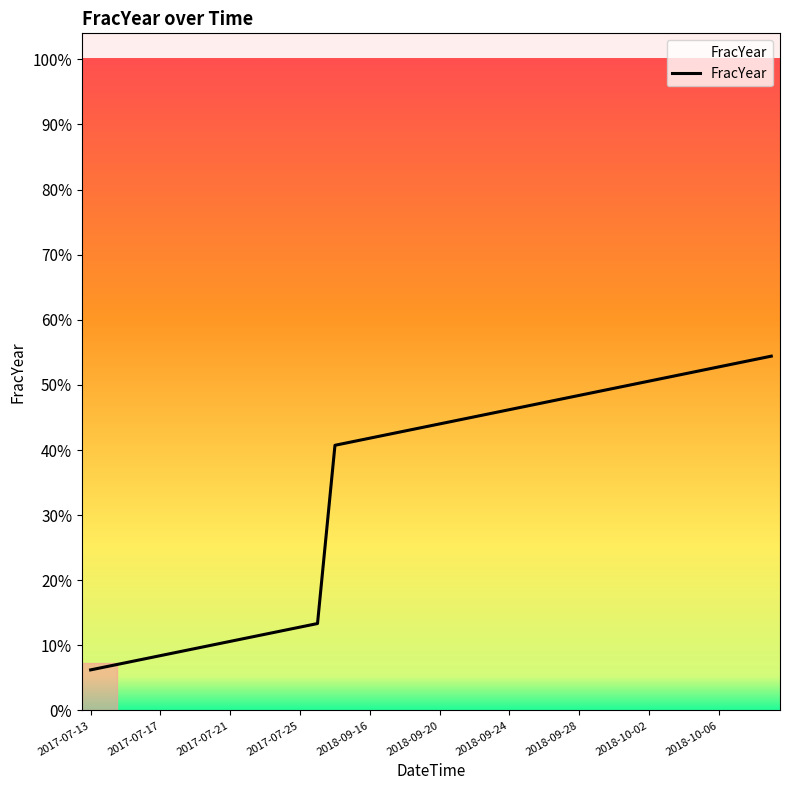

What is the label of the 1st point from the left?

2017-07-13